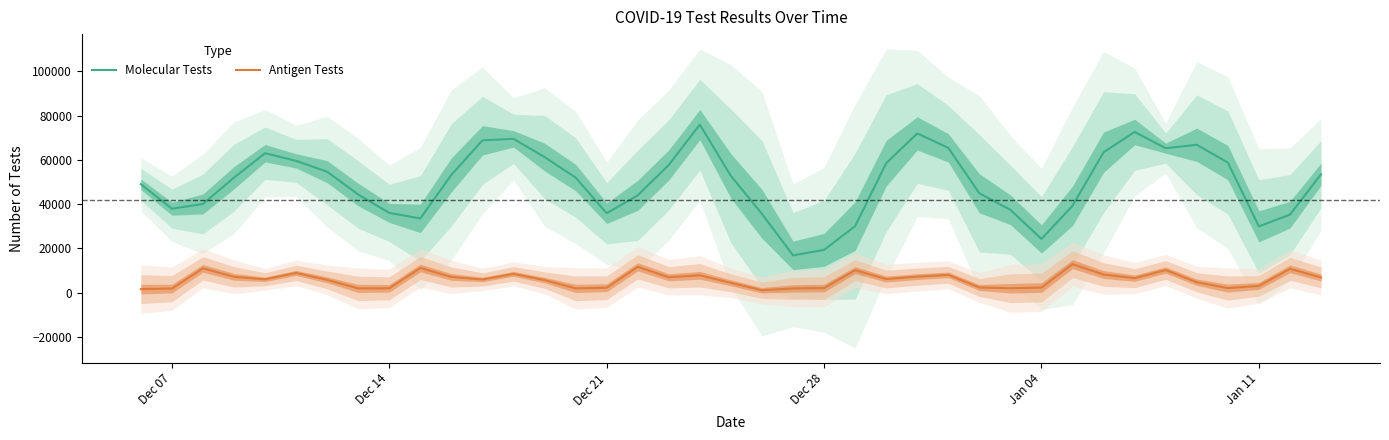

True or false: Antigen Tests and Molecular Tests cross at least once.

False